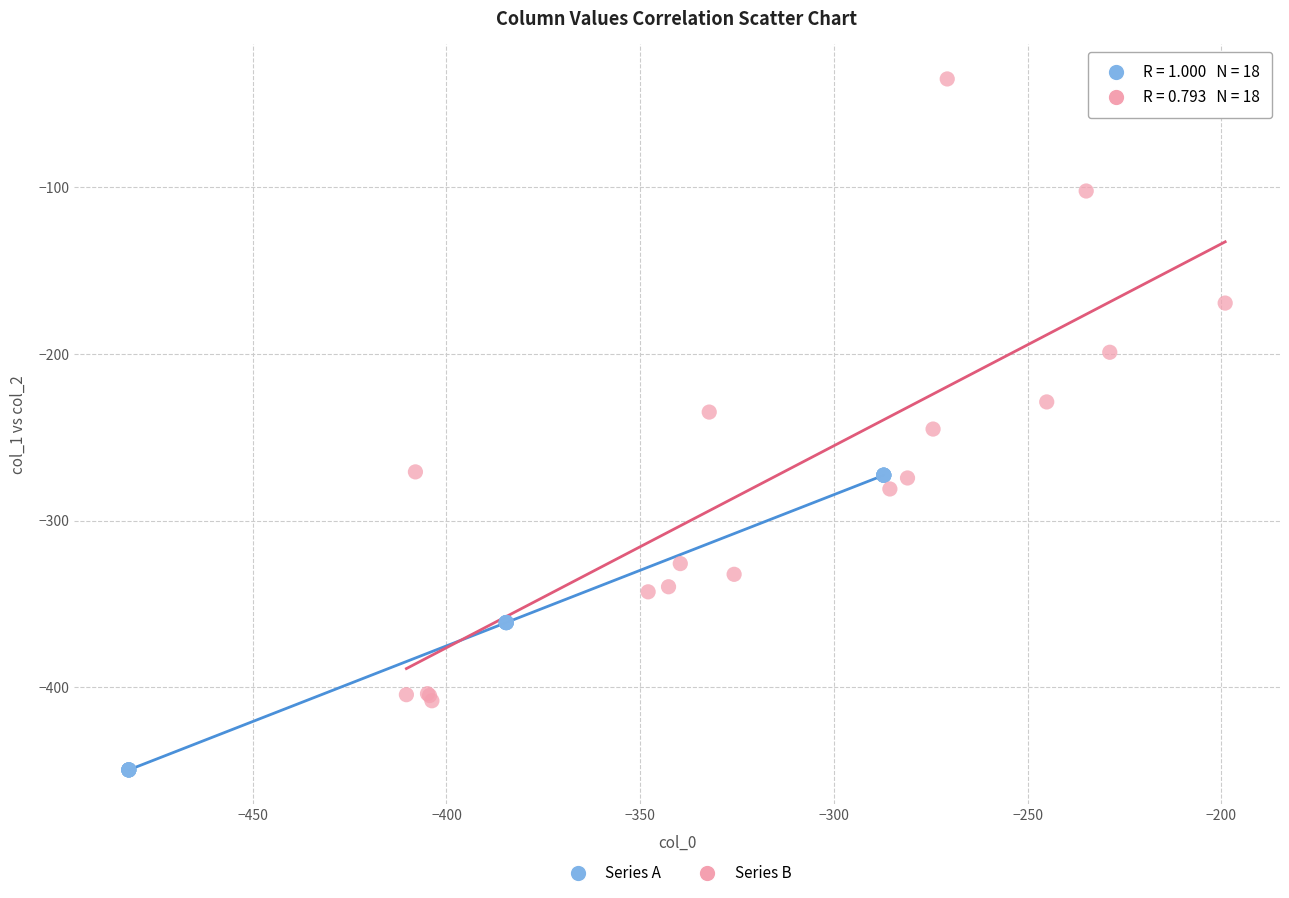

Which series reaches the minimum Y coordinate?

Series A